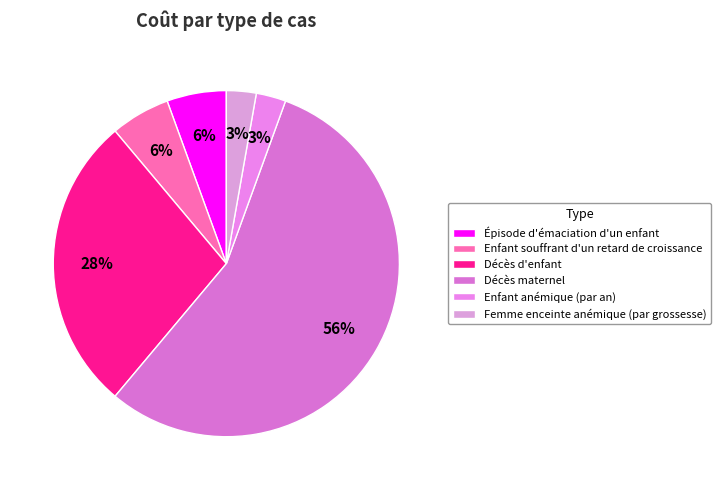

Count the number of slices in the pie.

6